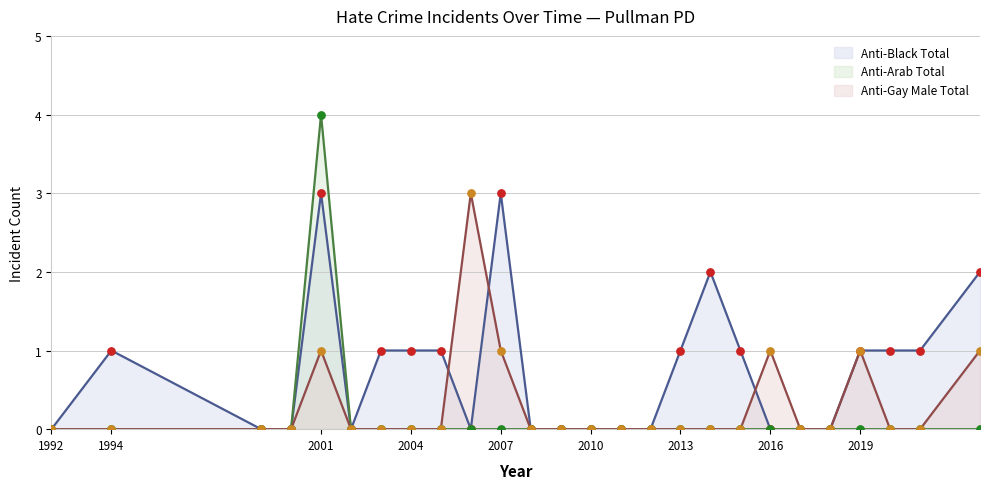

Which series contains the highest Y value?

anti_arab_total